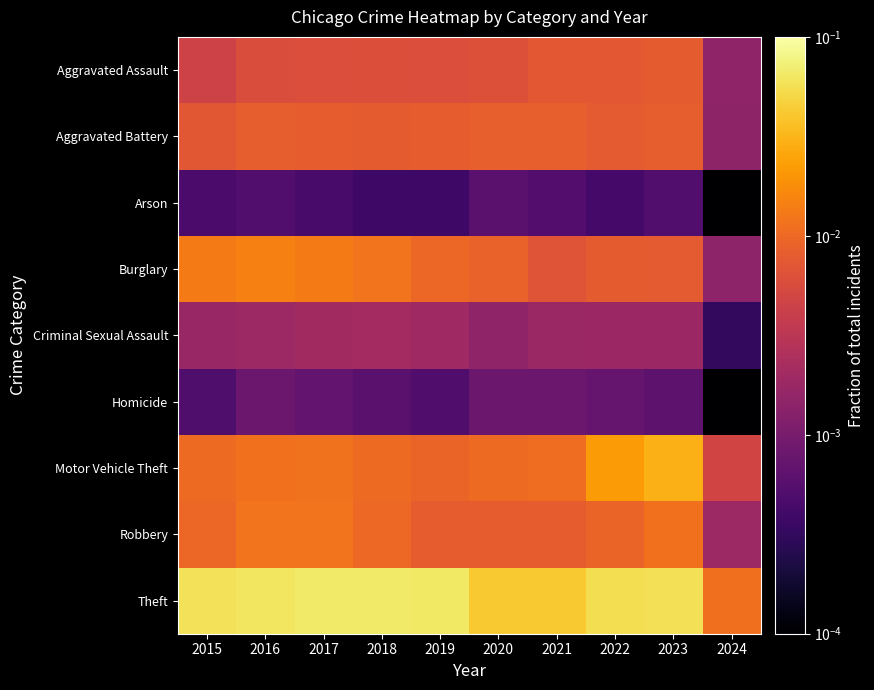

Reading left to right, extract all data points from this chart.

Aggravated Assault: 2015=0.0	2016=0.0	2017=0.0	2018=0.0	2019=0.0	2020=0.0	2021=0.0	2022=0.0	2023=0.0	2024=0.0
Aggravated Battery: 2015=0.0	2016=0.0	2017=0.0	2018=0.0	2019=0.0	2020=0.0	2021=0.0	2022=0.0	2023=0.0	2024=0.0
Arson: 2015=0.0	2016=0.0	2017=0.0	2018=0.0	2019=0.0	2020=0.0	2021=0.0	2022=0.0	2023=0.0	2024=0.0
Burglary: 2015=0.0	2016=0.0	2017=0.0	2018=0.0	2019=0.0	2020=0.0	2021=0.0	2022=0.0	2023=0.0	2024=0.0
Criminal Sexual Assault: 2015=0.0	2016=0.0	2017=0.0	2018=0.0	2019=0.0	2020=0.0	2021=0.0	2022=0.0	2023=0.0	2024=0.0
Homicide: 2015=0.0	2016=0.0	2017=0.0	2018=0.0	2019=0.0	2020=0.0	2021=0.0	2022=0.0	2023=0.0	2024=0.0
Motor Vehicle Theft: 2015=0.0	2016=0.0	2017=0.0	2018=0.0	2019=0.0	2020=0.0	2021=0.0	2022=0.0	2023=0.0	2024=0.0
Robbery: 2015=0.0	2016=0.0	2017=0.0	2018=0.0	2019=0.0	2020=0.0	2021=0.0	2022=0.0	2023=0.0	2024=0.0
Theft: 2015=0.1	2016=0.1	2017=0.1	2018=0.1	2019=0.1	2020=0.0	2021=0.0	2022=0.1	2023=0.1	2024=0.0